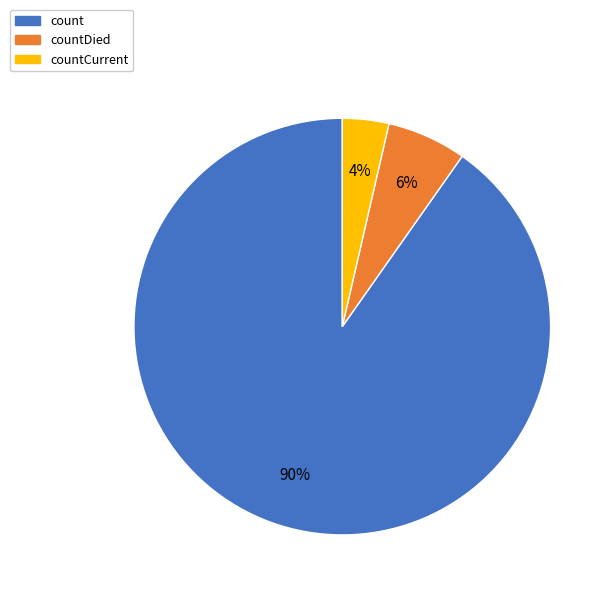

How many slices are in this pie chart?

3